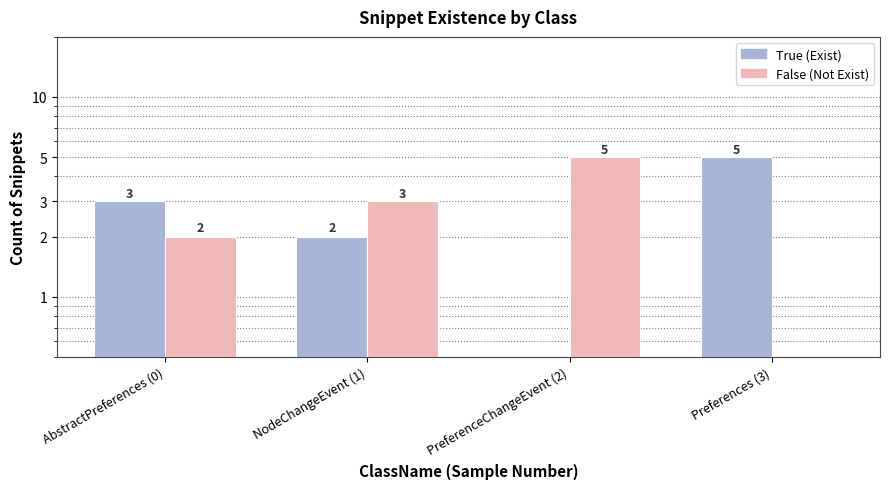

What is the value of the False (Not Exist) bar at the 3rd from the left?

5